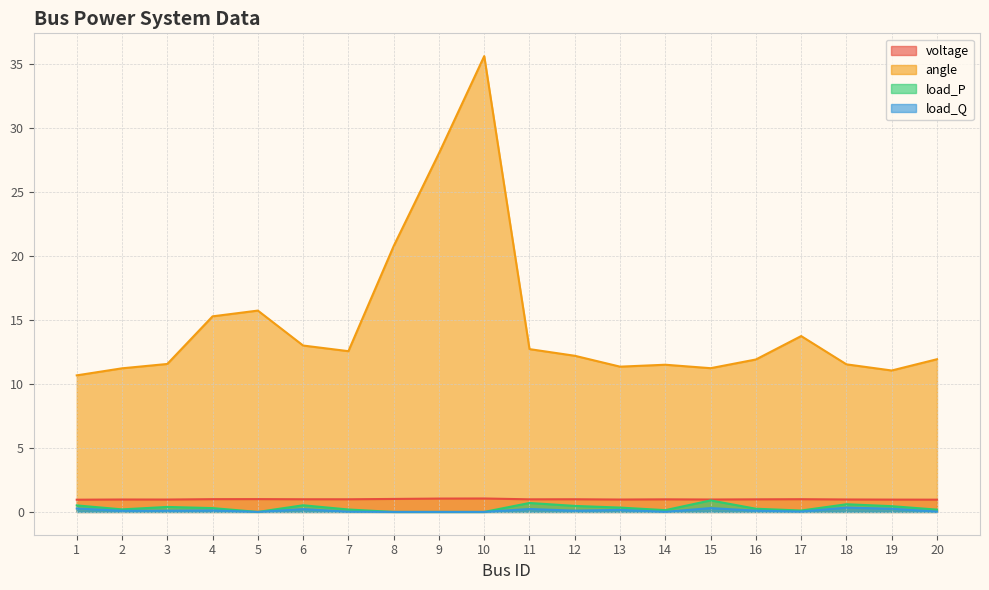

Where is the first local minimum for angle?

7